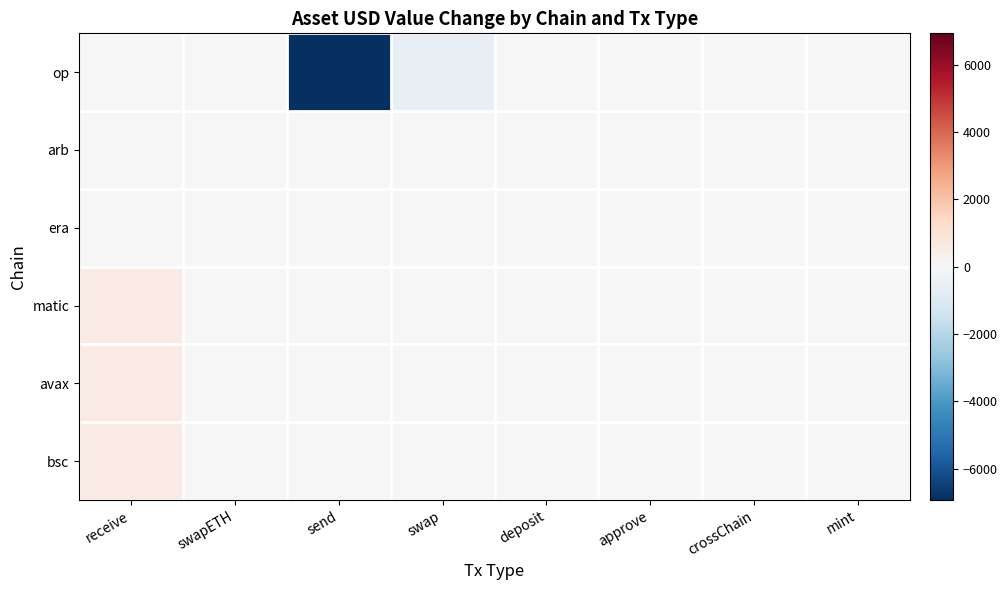

Reading left to right, what are all the values shown in this chart?

op: receive=42.9	swapETH=-27.9	send=-6926.9	swap=-585.4	deposit=-1.0	approve=0.0	crossChain=0.0	mint=0.0
arb: receive=26.7	swapETH=-43.7	send=0.0	swap=0.0	deposit=0.0	approve=0.0	crossChain=0.0	mint=0.0
era: receive=17.1	swapETH=0.0	send=0.0	swap=0.0	deposit=0.0	approve=0.0	crossChain=-0.0	mint=-0.8
matic: receive=584.2	swapETH=0.0	send=0.0	swap=-1.3	deposit=0.0	approve=0.0	crossChain=0.0	mint=0.0
avax: receive=584.7	swapETH=0.0	send=0.0	swap=-0.4	deposit=0.0	approve=0.0	crossChain=0.0	mint=0.0
bsc: receive=585.2	swapETH=0.0	send=0.0	swap=-0.4	deposit=0.0	approve=0.0	crossChain=0.0	mint=0.0